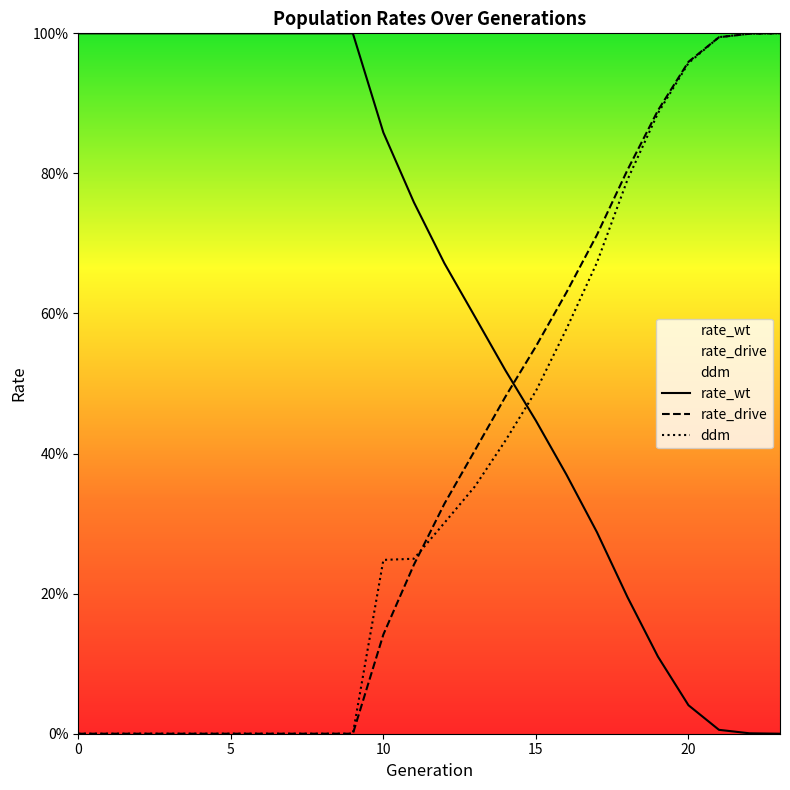

Which series has the largest range (max minus min)?

rate_wt